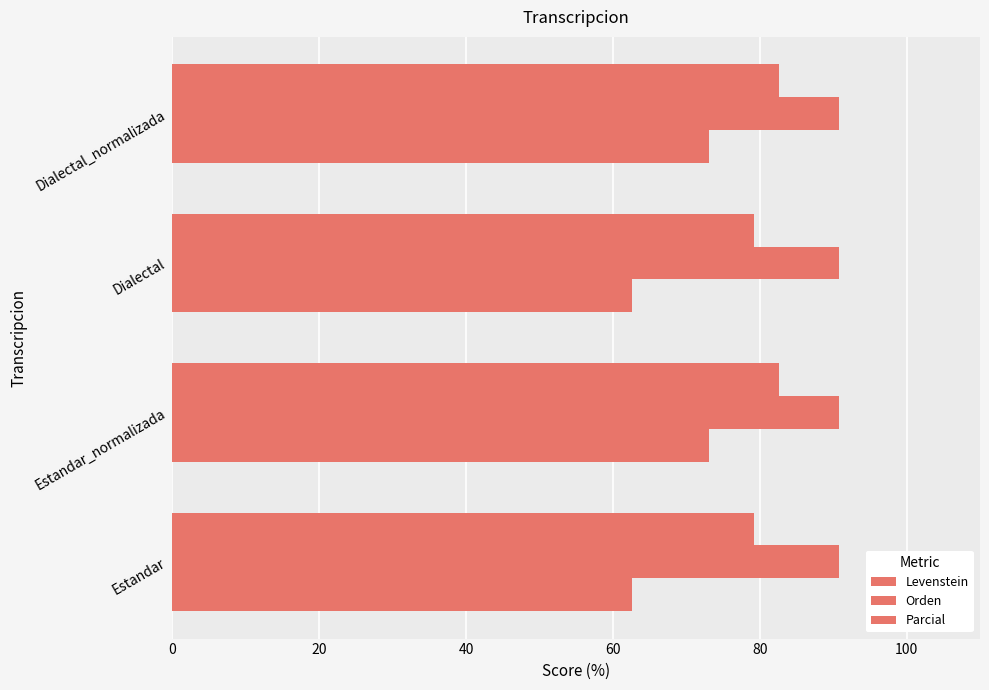

What is the value of the Levenstein bar at the 2nd from the left?

73.1